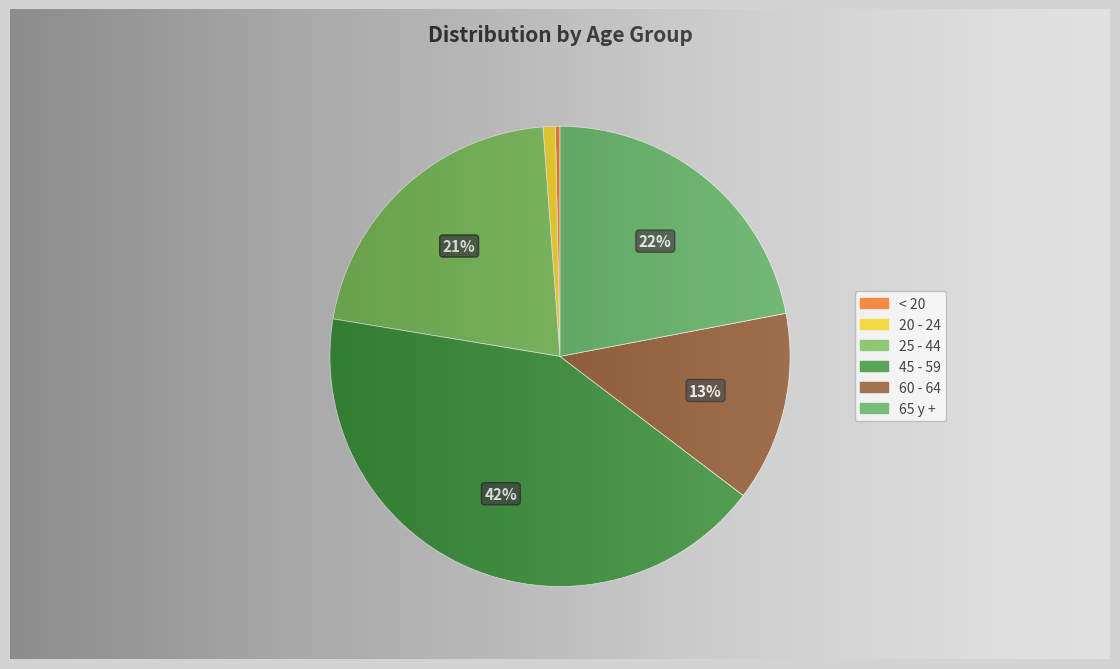

To the nearest percent, what is the average slice percentage?

17%